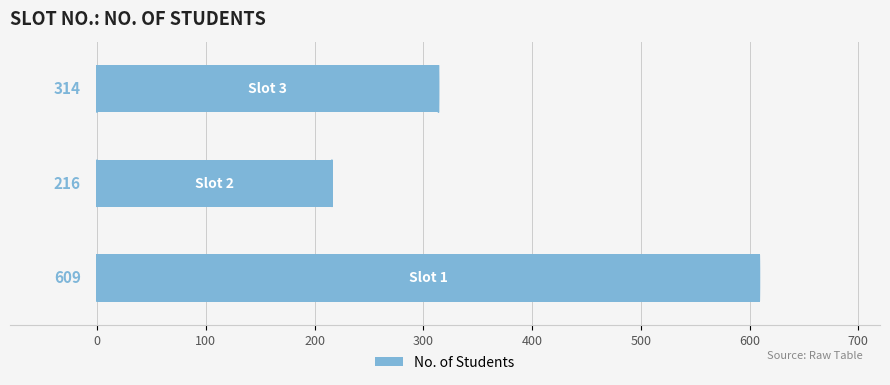

What is the difference between the maximum and minimum values?

393